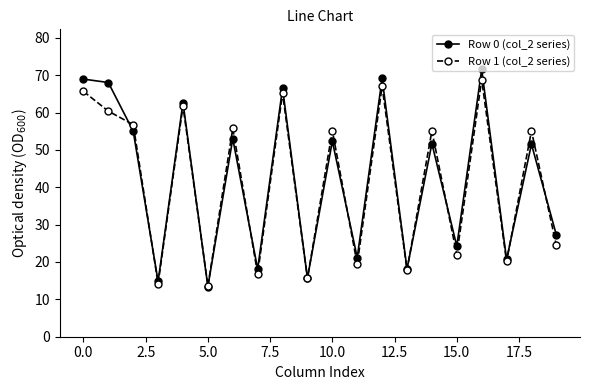

What is the lowest value of the Row 1 (col_2 series) series?

13.6